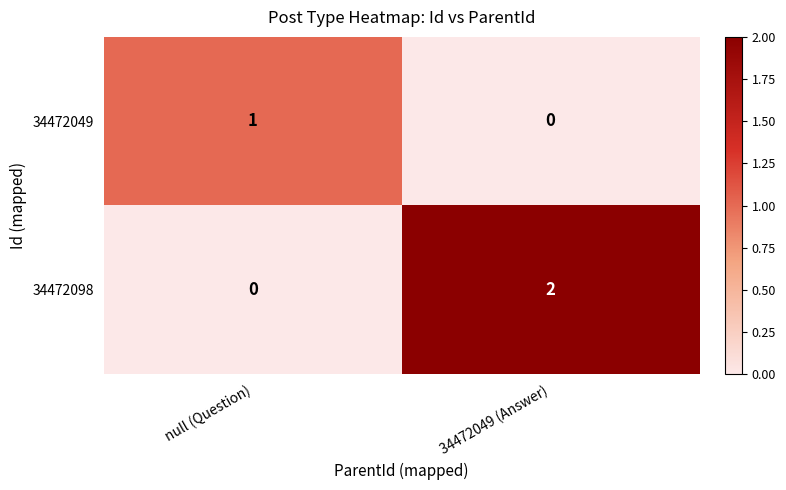

At which category is the sum across all series the highest?

34472049 (Answer)